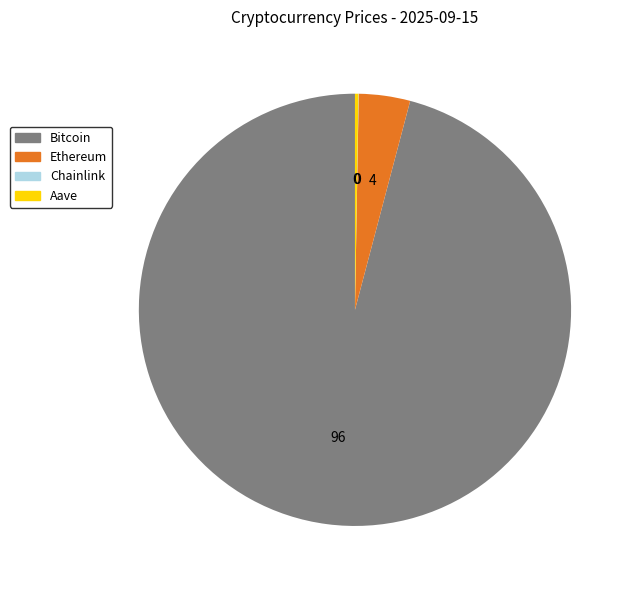

Is there any slice that represents more than half of the pie?

Yes